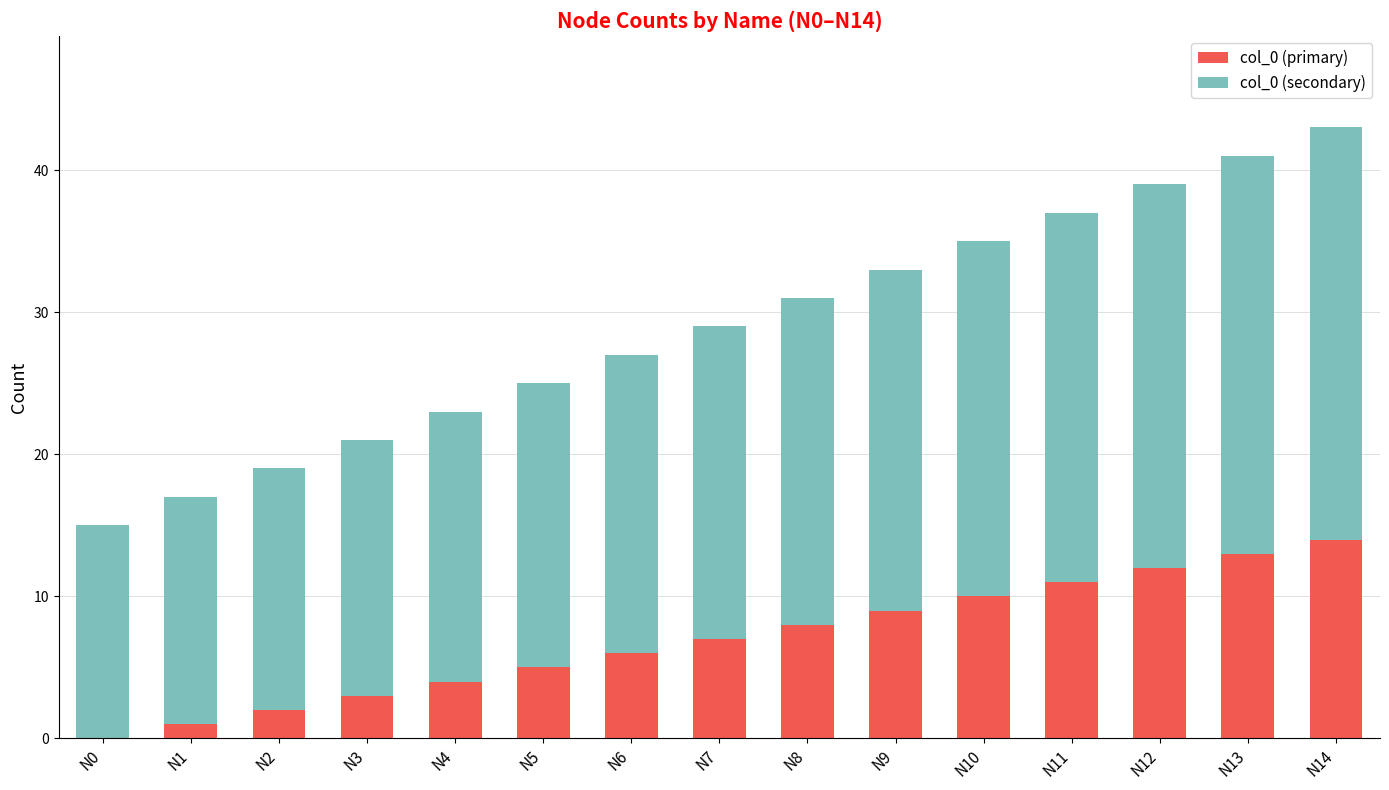

Reading left to right, list the values for the col_0 (primary) series.

N0=0	N1=1	N2=2	N3=3	N4=4	N5=5	N6=6	N7=7	N8=8	N9=9	N10=10	N11=11	N12=12	N13=13	N14=14